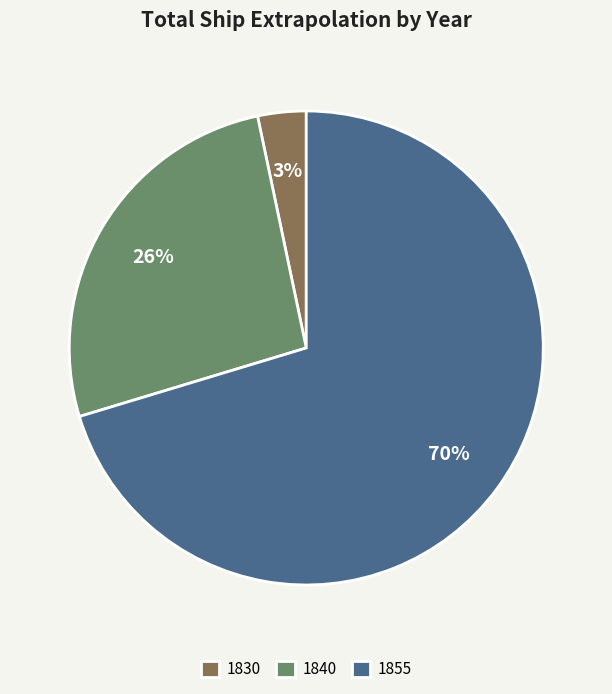

Approximately how many times larger is the value at 1855 compared to 1840?

2.7